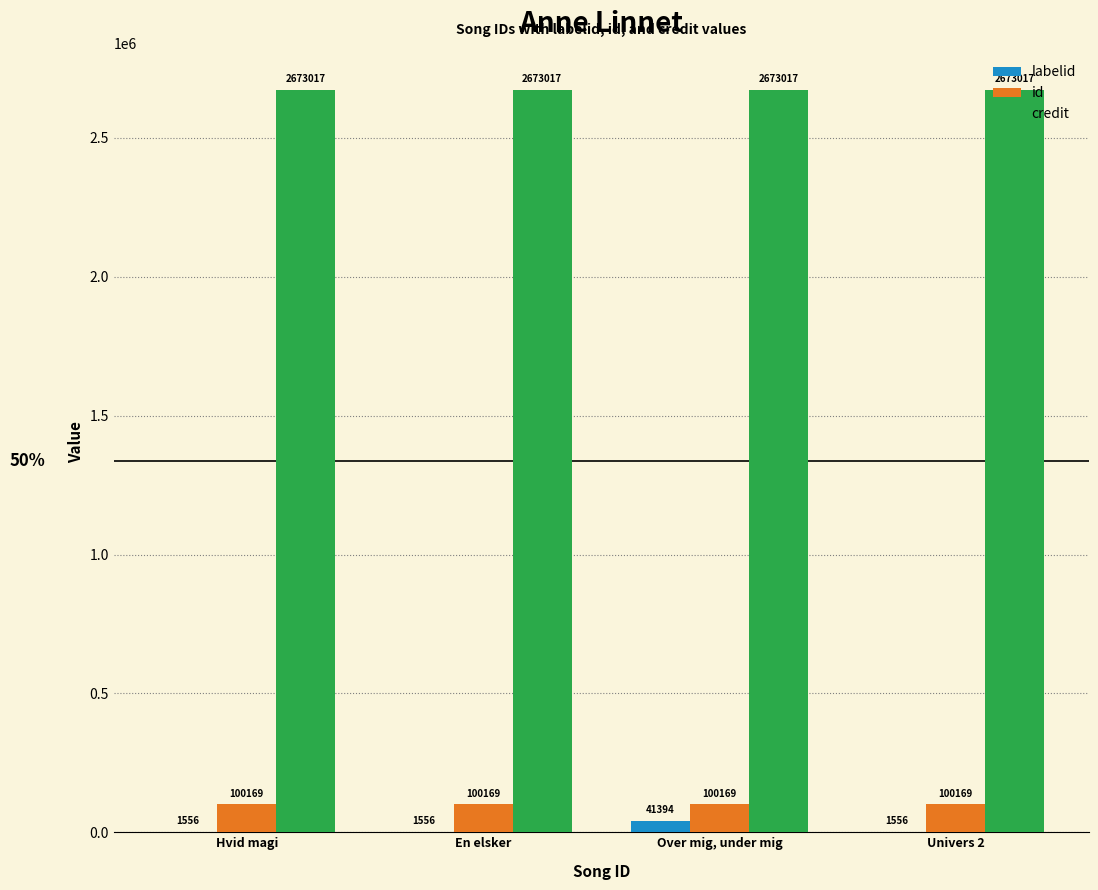

What are all the series names shown in the legend?

labelid, id, credit